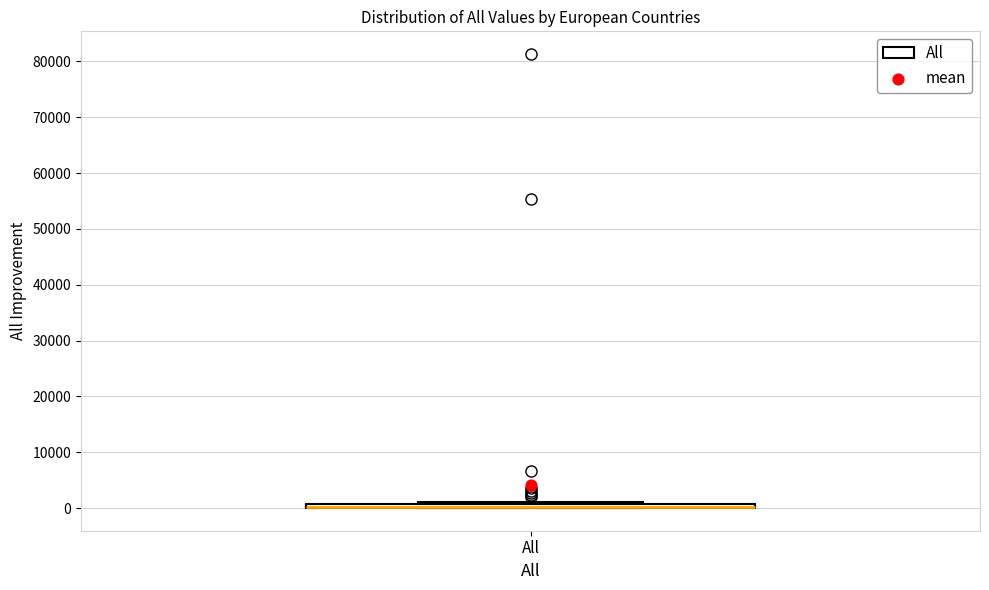

Where is the lower edge of the box for All on the y-axis? The values are not printed on the chart, so give them approximately, as read against the axis.

0